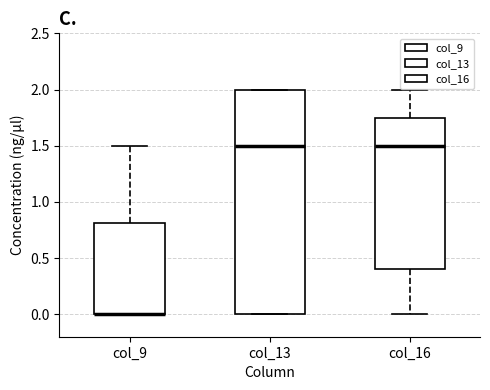

Reading left to right, read every box against the y-axis: the position of its median line, the range the box covers, and the ends of its whiskers. The values are not printed on the chart, so give them approximately, as read against the axis.

col_9: median 0.00 (drawn on the box's lower edge), box 0.00 to 0.80, whiskers 0.00 to 1.50
col_13: median 1.50, box 0.00 to 2.00, whiskers 0.00 to 2.00
col_16: median 1.50, box 0.40 to 1.75, whiskers 0.00 to 2.00